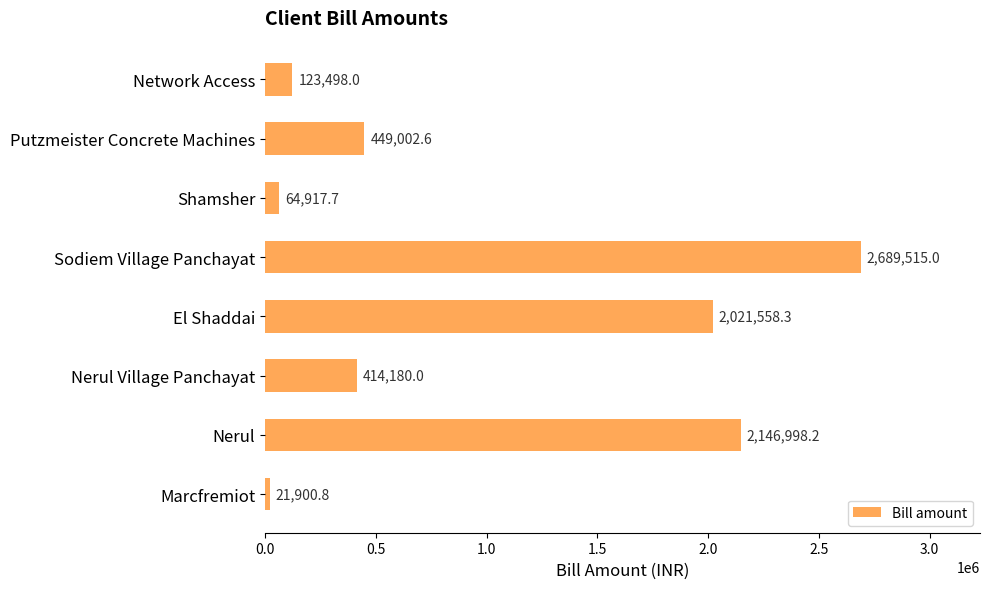

Reading bottom to top, list all the values displayed in this chart.

21900.8	2146998.2	414180.0	2021558.3	2689515.0	64917.7	449002.6	123498.0